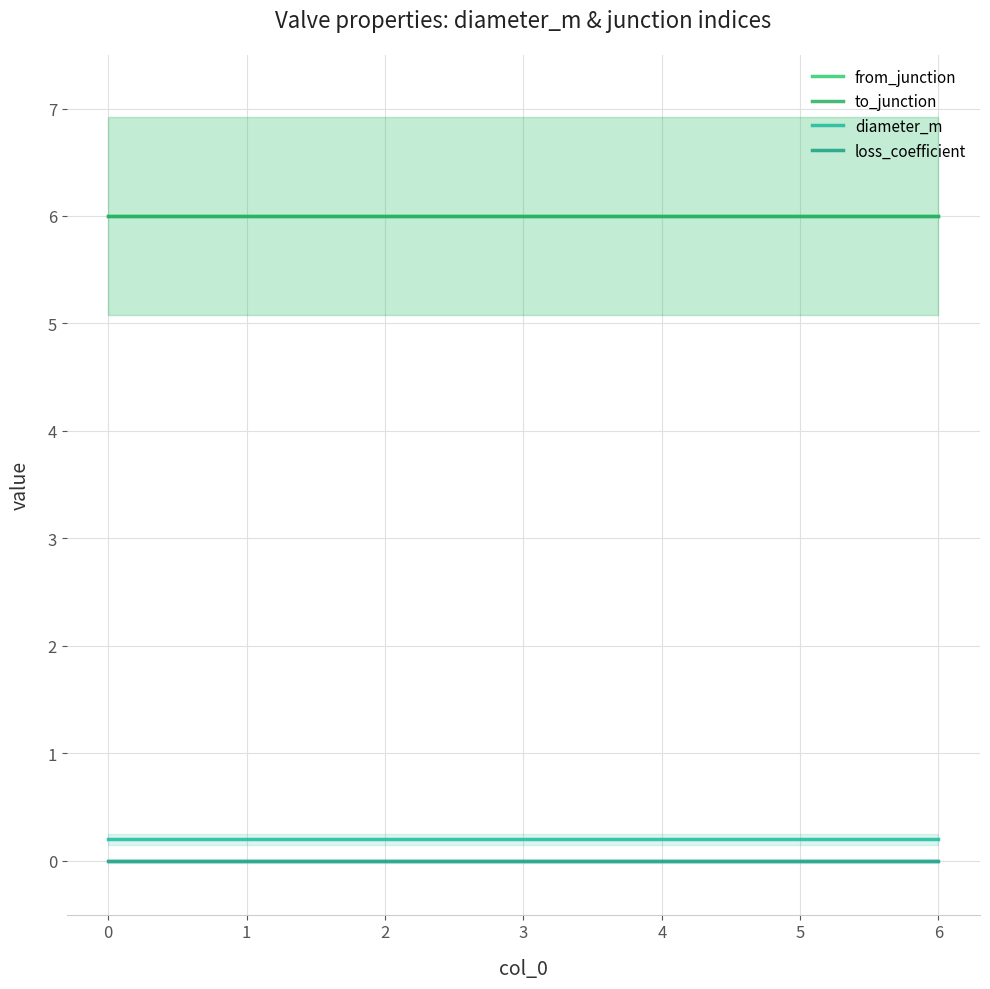

At how many categories does at least one series exceed 4?

7